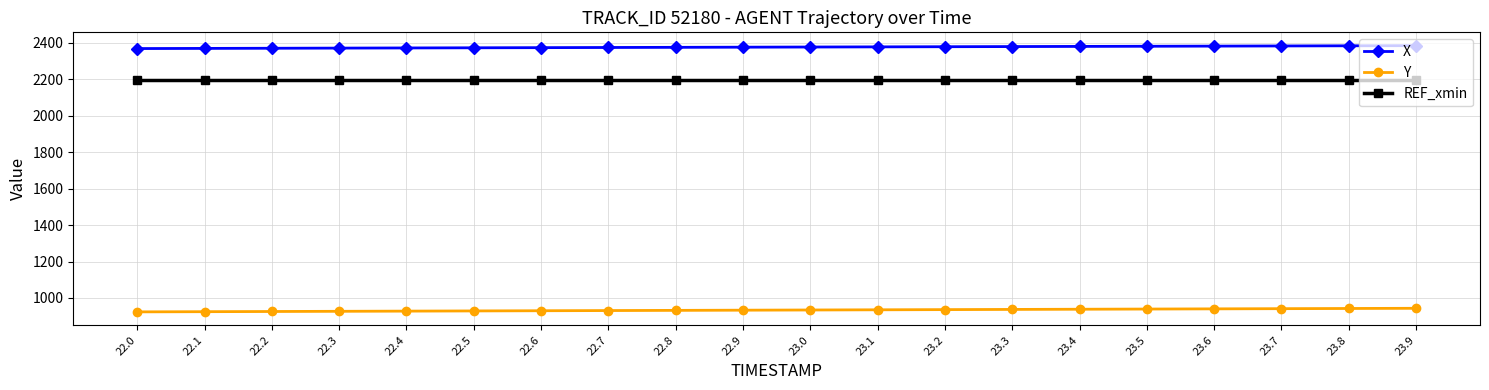

Is it true that X equals 2371.1 at 22.4?

True